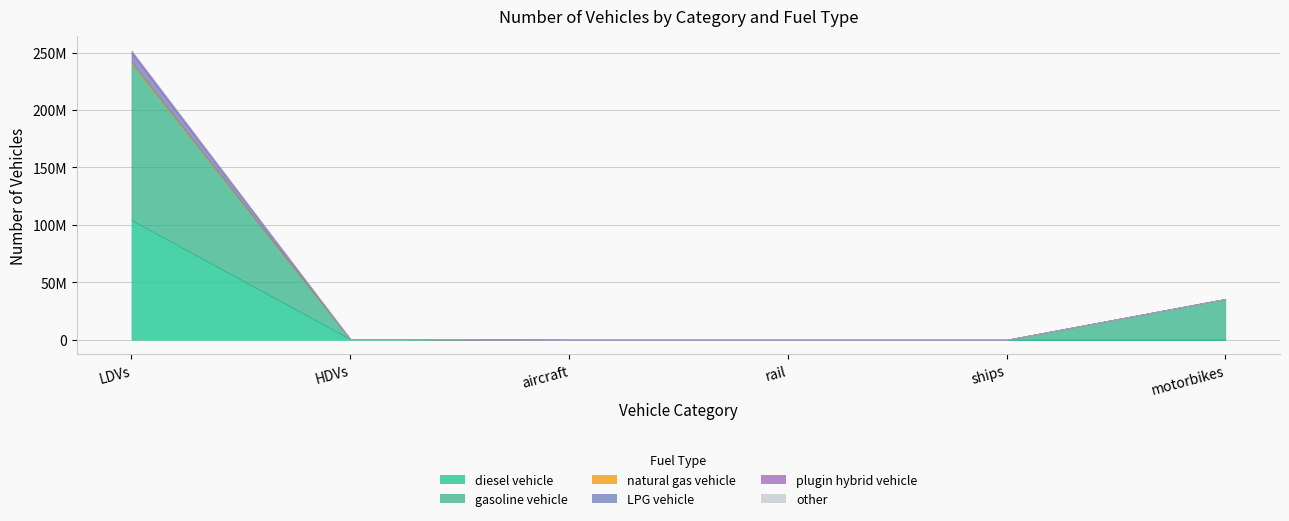

What is the label of the 4th point from the right?

aircraft